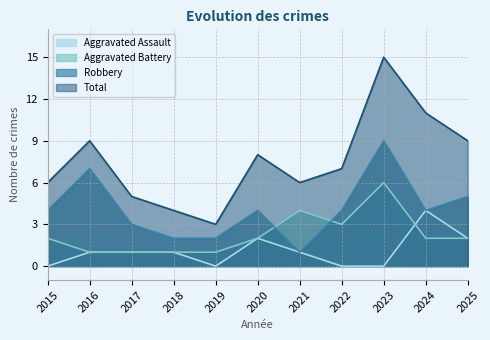

Reading left to right, what are all the values shown in this chart?

Aggravated Assault: 2015=0	2016=1	2017=1	2018=1	2019=0	2020=2	2021=1	2022=0	2023=0	2024=4	2025=2
Aggravated Battery: 2015=2	2016=1	2017=1	2018=1	2019=1	2020=2	2021=4	2022=3	2023=6	2024=2	2025=2
Robbery: 2015=4	2016=7	2017=3	2018=2	2019=2	2020=4	2021=1	2022=4	2023=9	2024=4	2025=5
Total: 2015=6	2016=9	2017=5	2018=4	2019=3	2020=8	2021=6	2022=7	2023=15	2024=11	2025=9